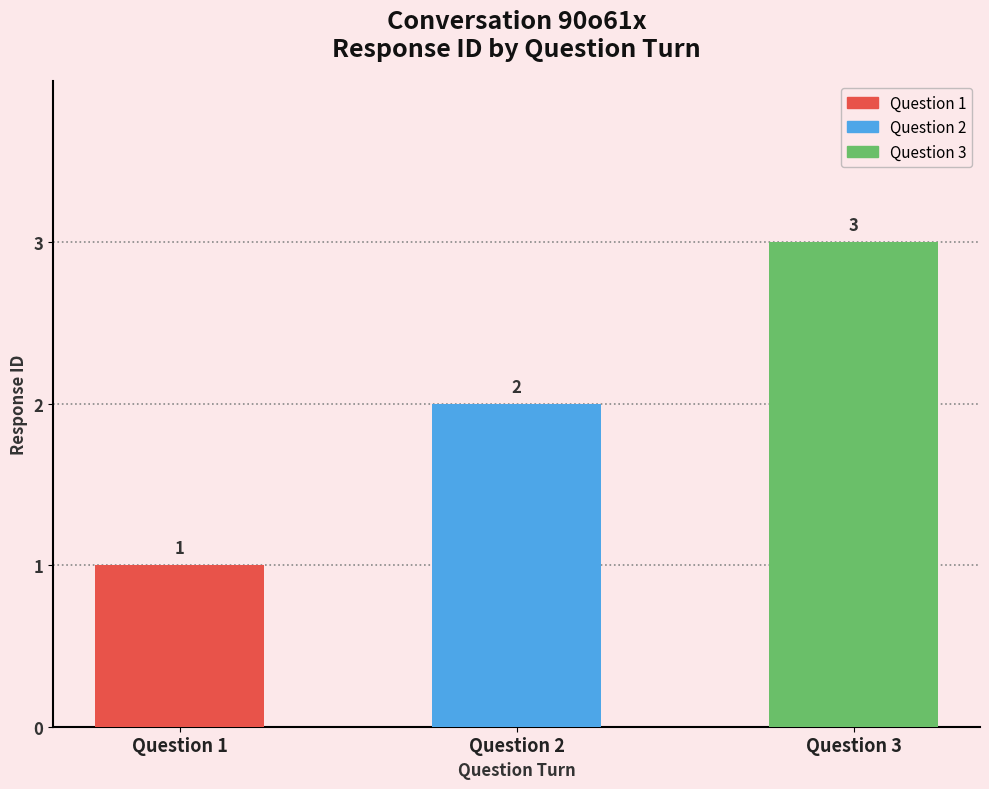

Count the values in the range 1 to 3.

3